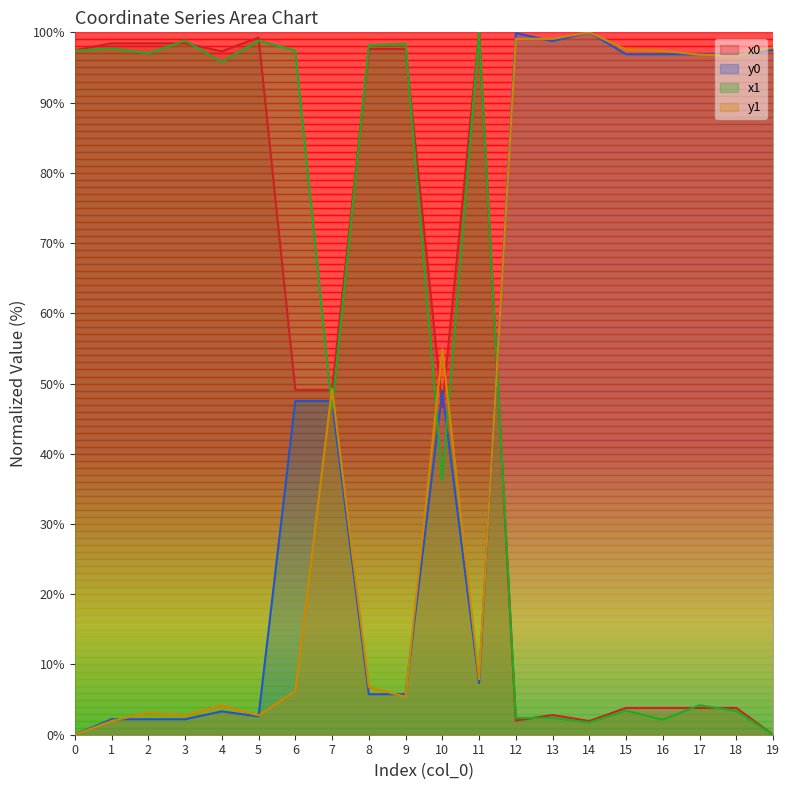

In y1, how many points are higher than both neighbors (excluding endpoints)?

5